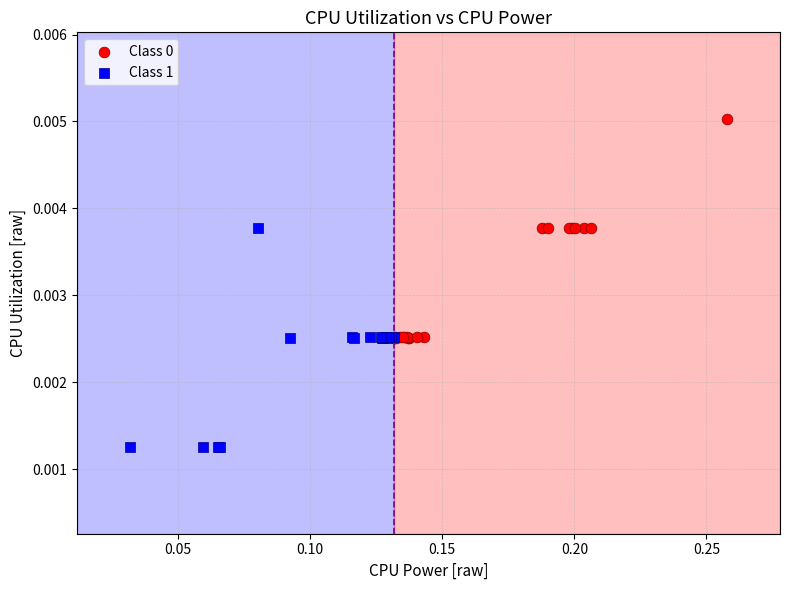

Which series contains the lowest Y value?

Class 1